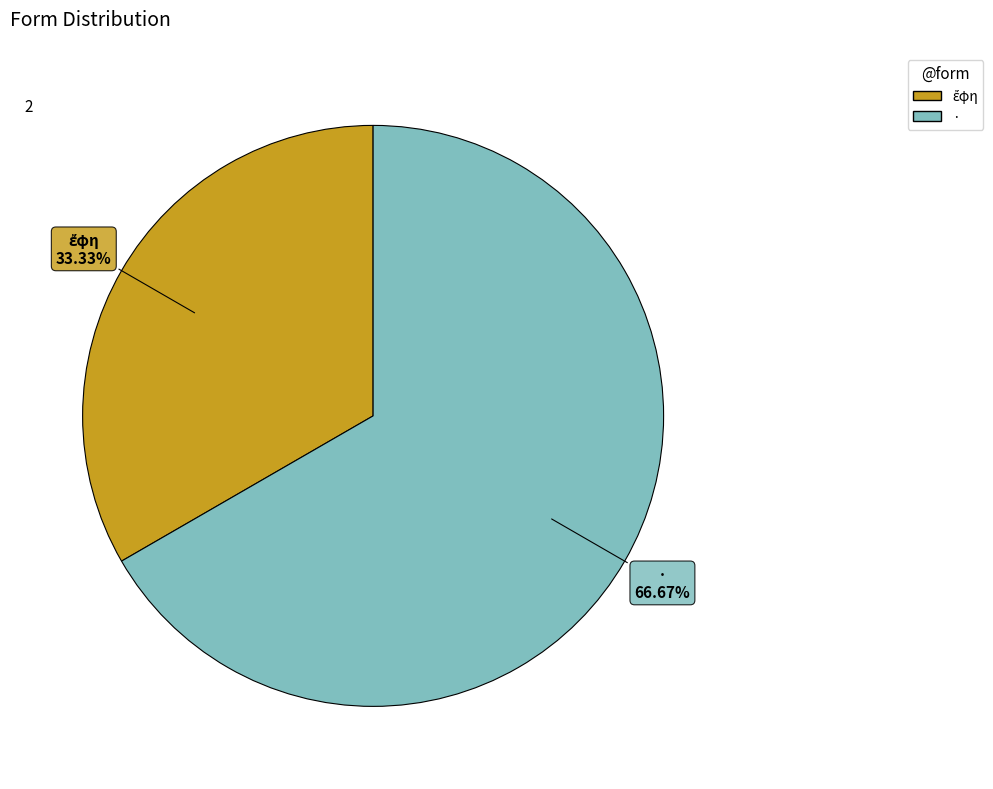

What is the largest slice in the pie chart?

·